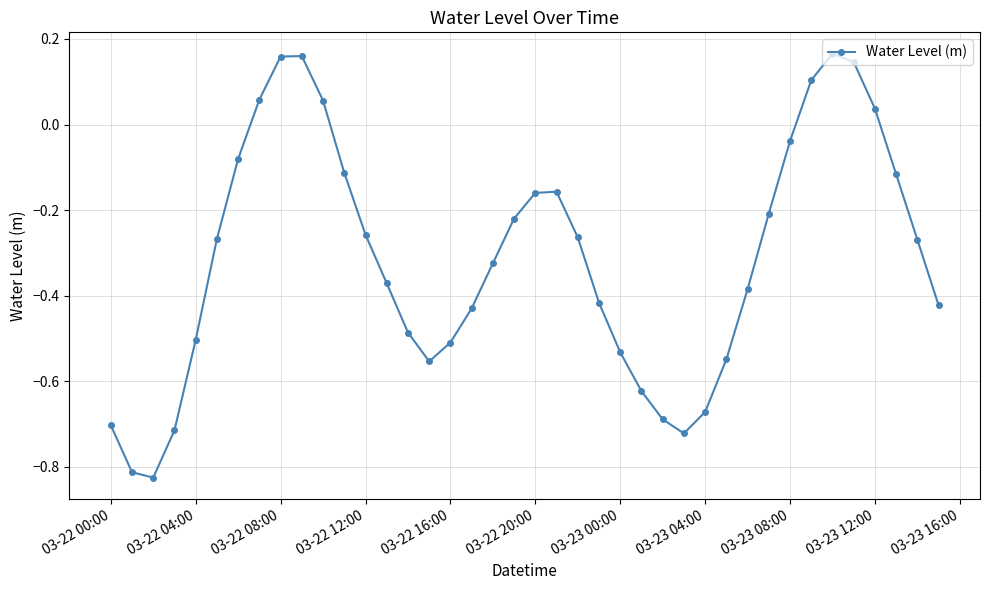

What is the difference between the maximum and second lowest values?

1.0